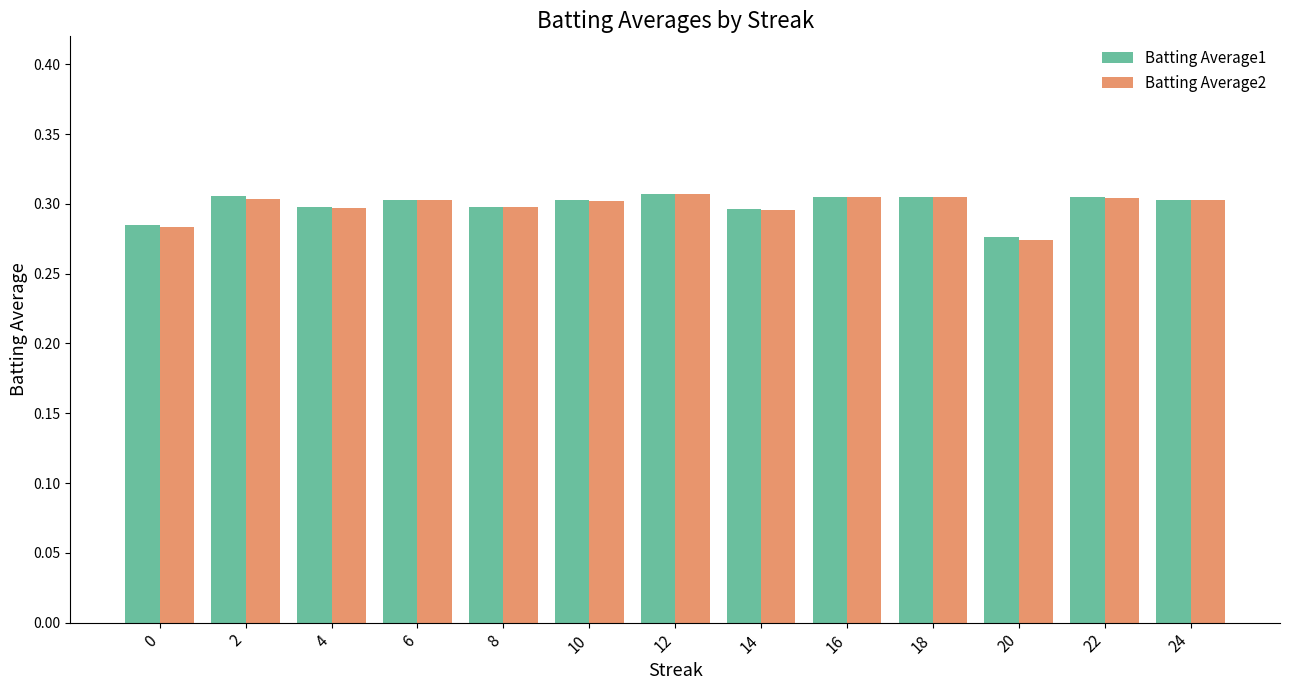

What is the total value across all series at 18?

0.6